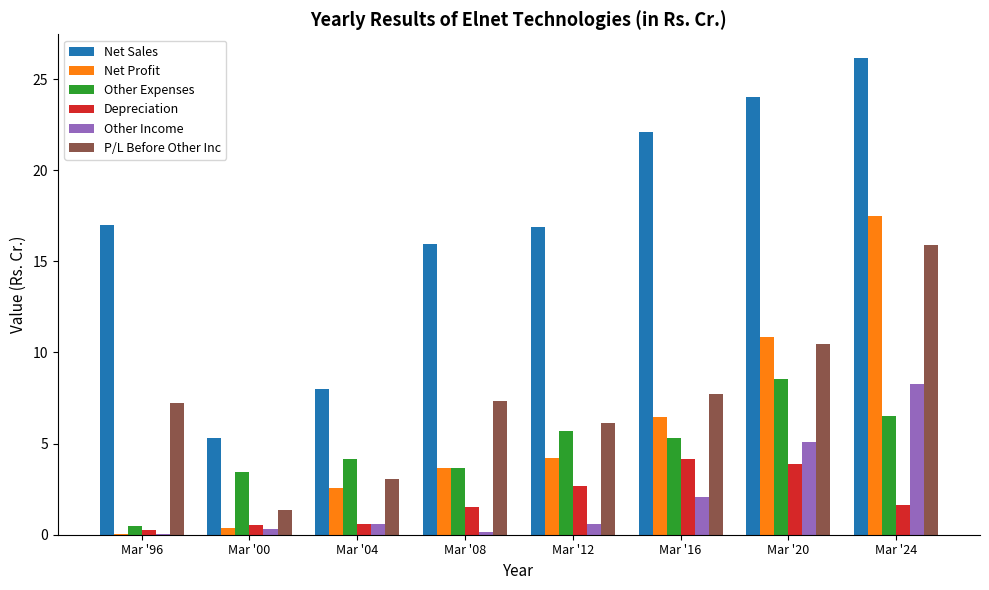

What is the average value of the Depreciation series?

1.9